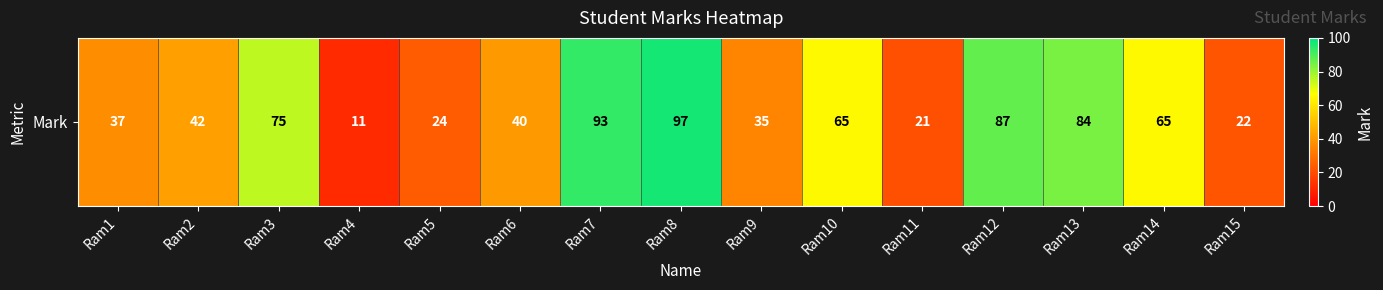

True or false: the data shows 22 at Ram15.

True